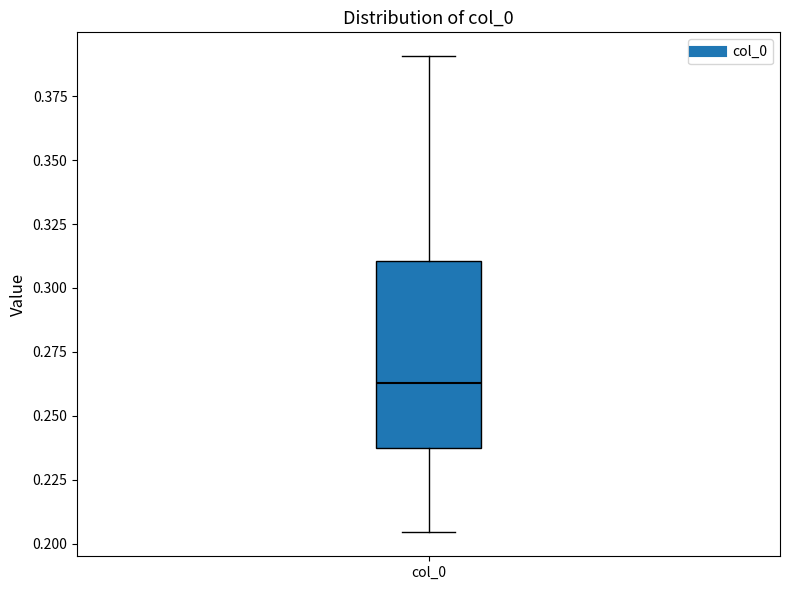

Where does the lower whisker of the box for col_0 end on the y-axis? The values are not printed on the chart, so give them approximately, as read against the axis.

0.205